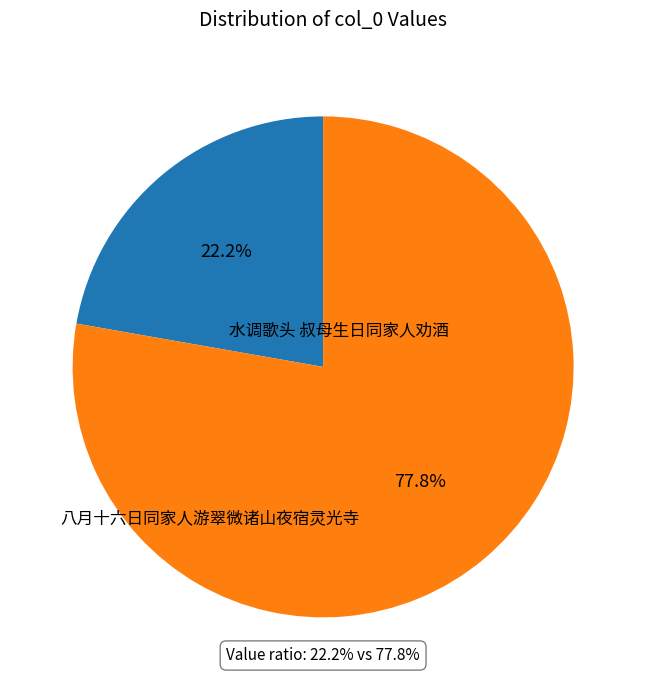

Is it true that 八月十六日同家人游翠微诸山夜宿灵光寺 is 22% of the pie?

True